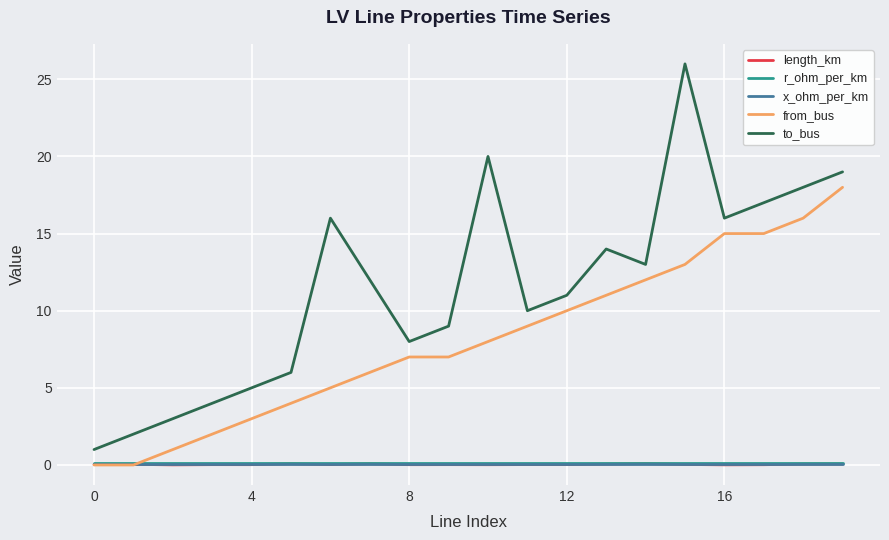

What is the maximum value for to_bus?

26.0